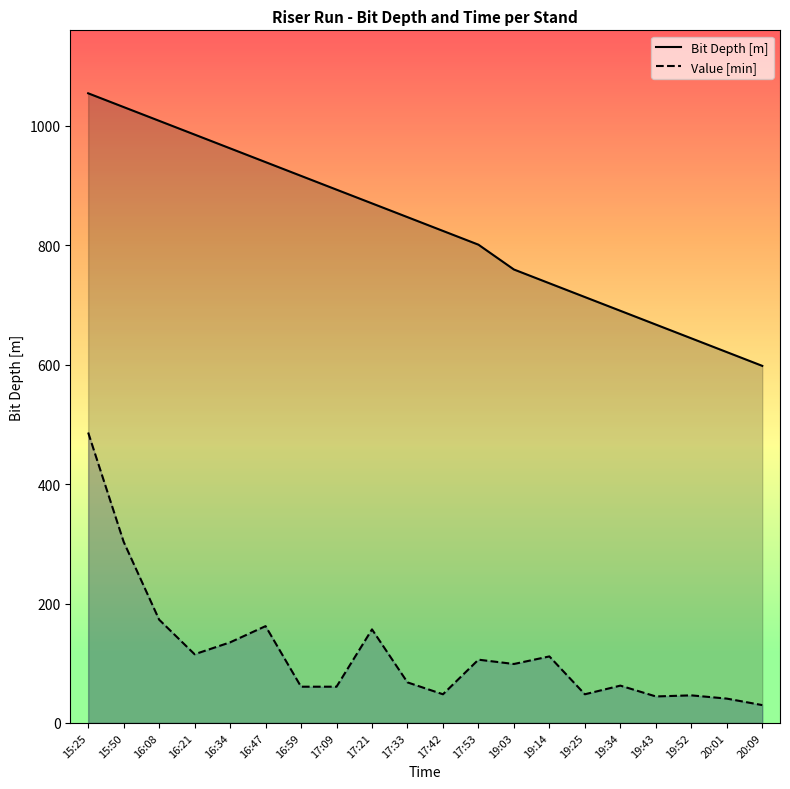

What is the sum of the Bit Depth [m] values at 19:14 and 17:21?

1606.4